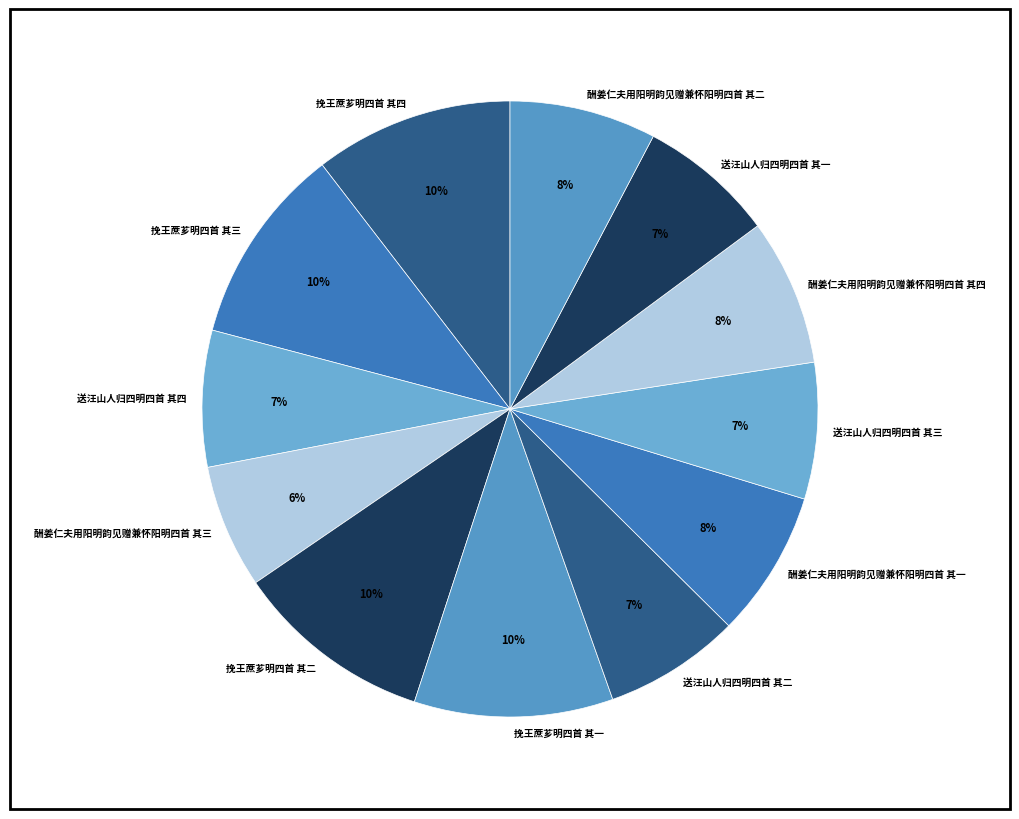

Count the number of slices in the pie.

12